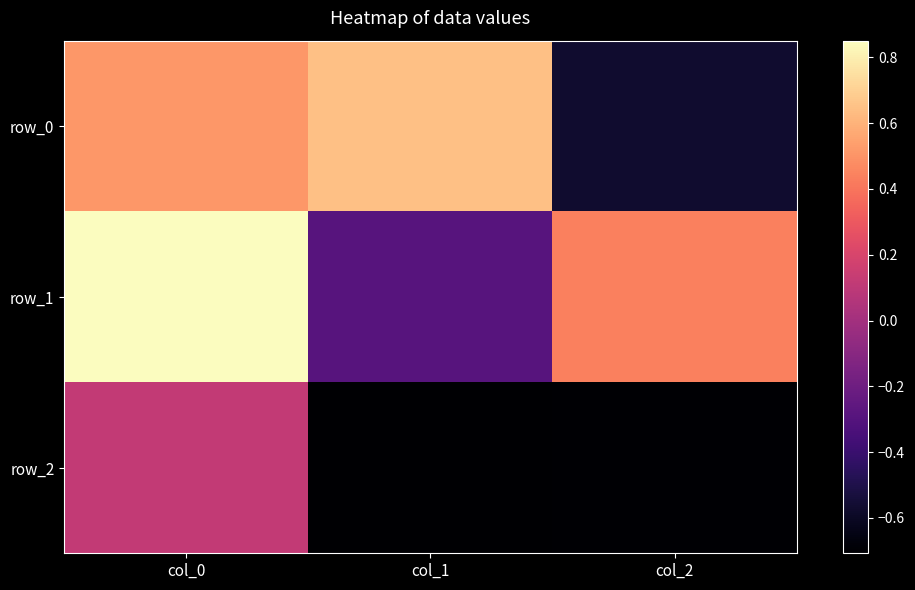

Rank the series by their average value, from lowest to highest.

row_2, row_0, row_1